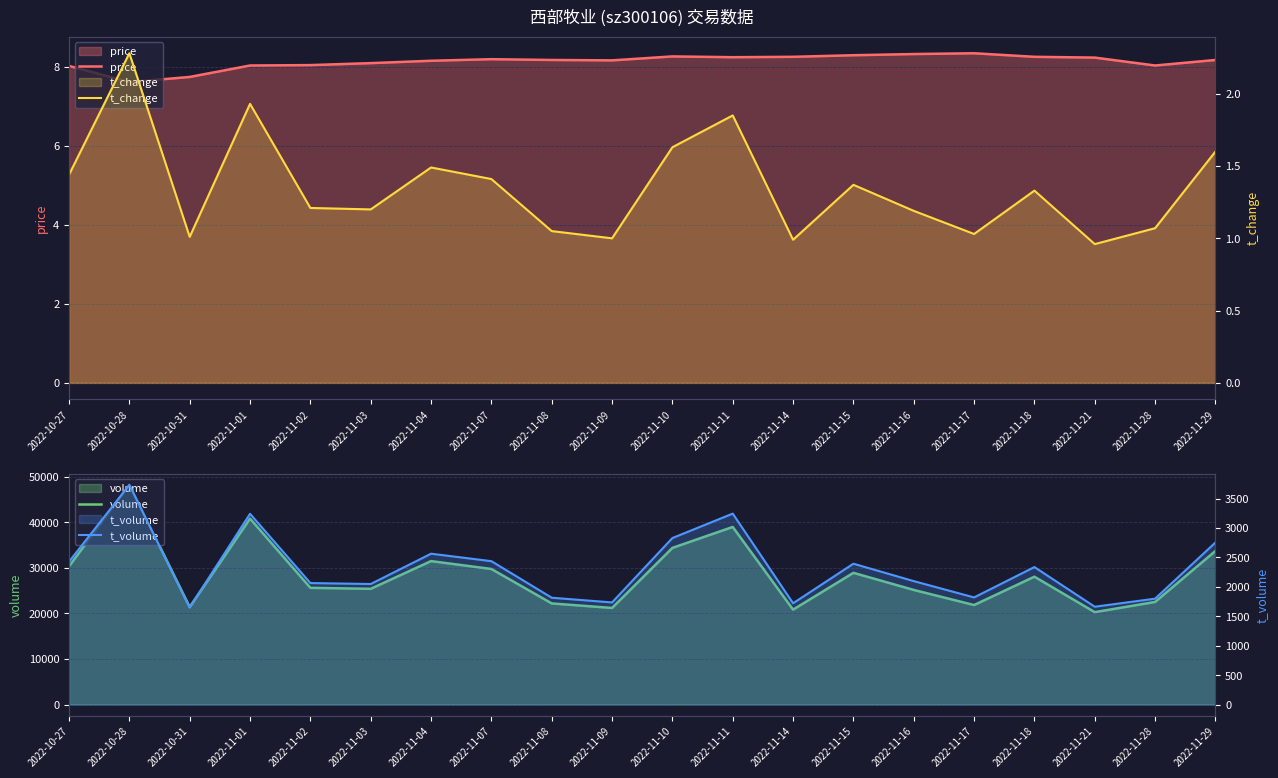

What is the minimum value for price?

7.6